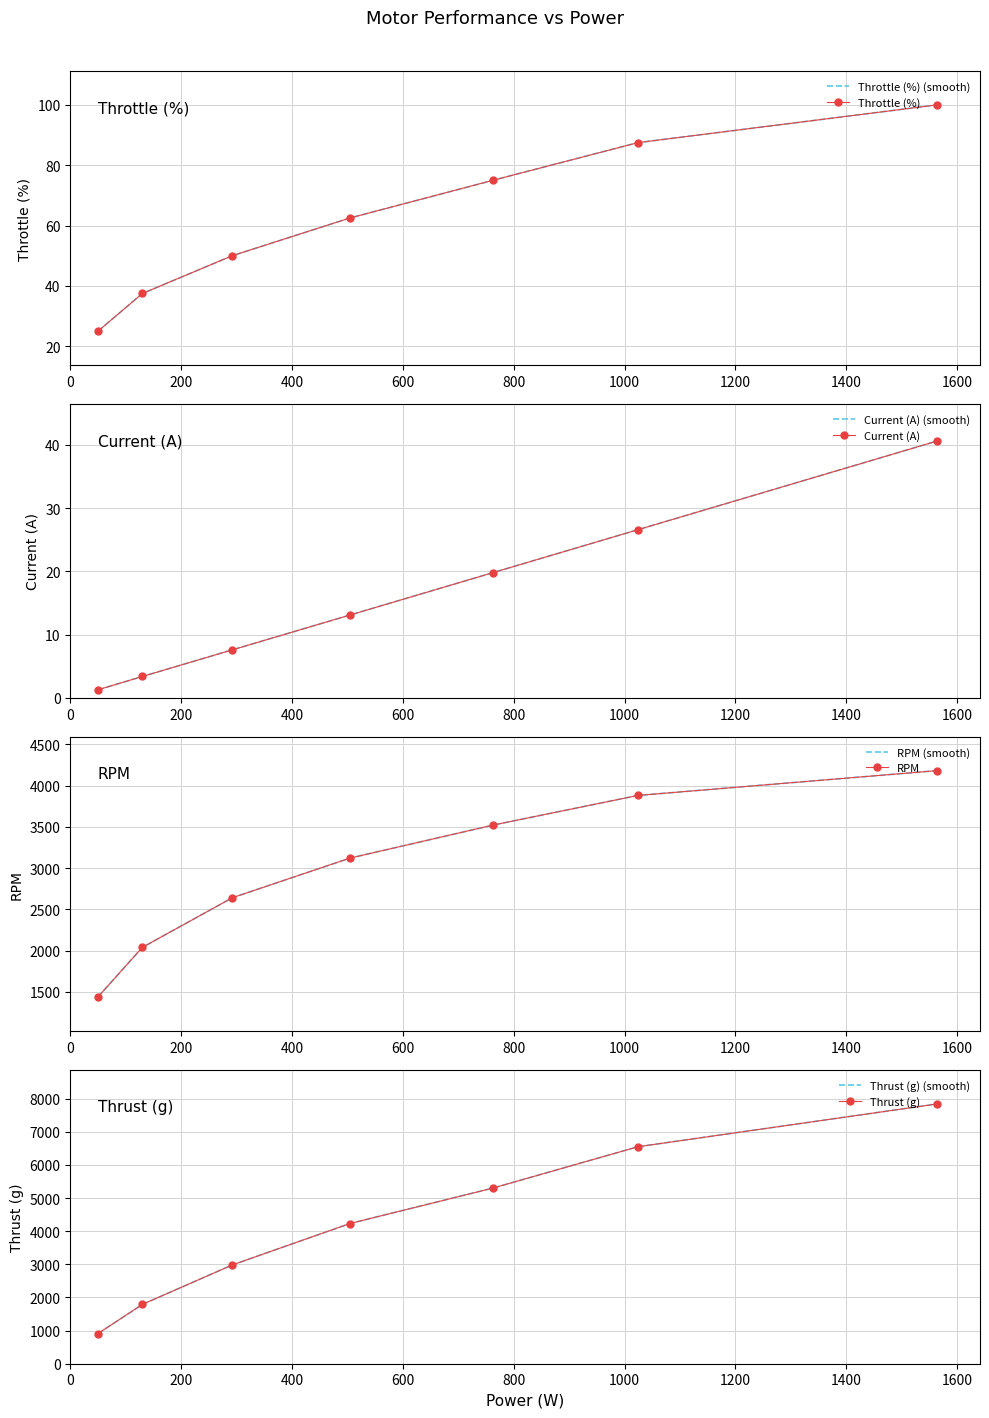

What is the minimum value for Throttle (%)?

25.0